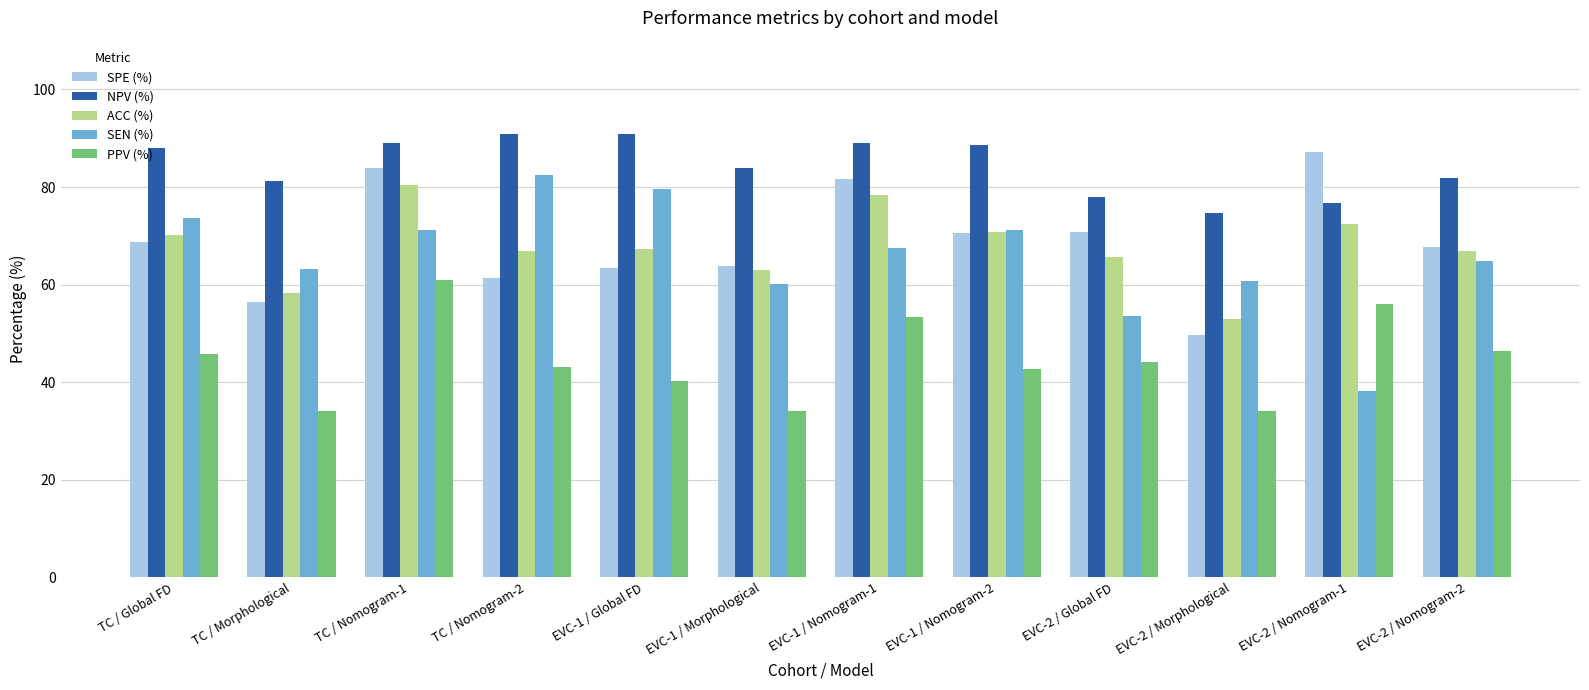

Where does the SEN (%) series first go above 67?

TC / Global FD